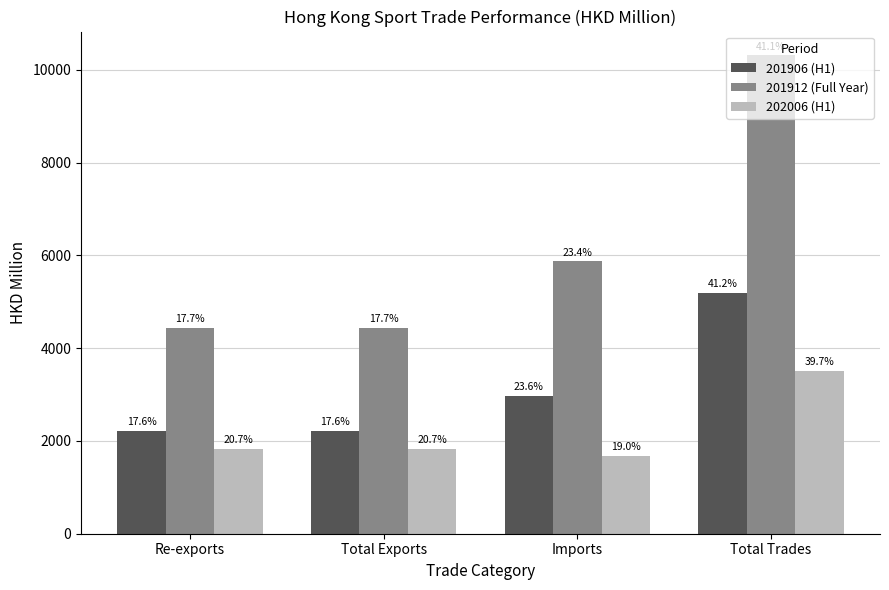

Rank the series at Total Exports from lowest to highest value.

202006 (H1), 201906 (H1), 201912 (Full Year)